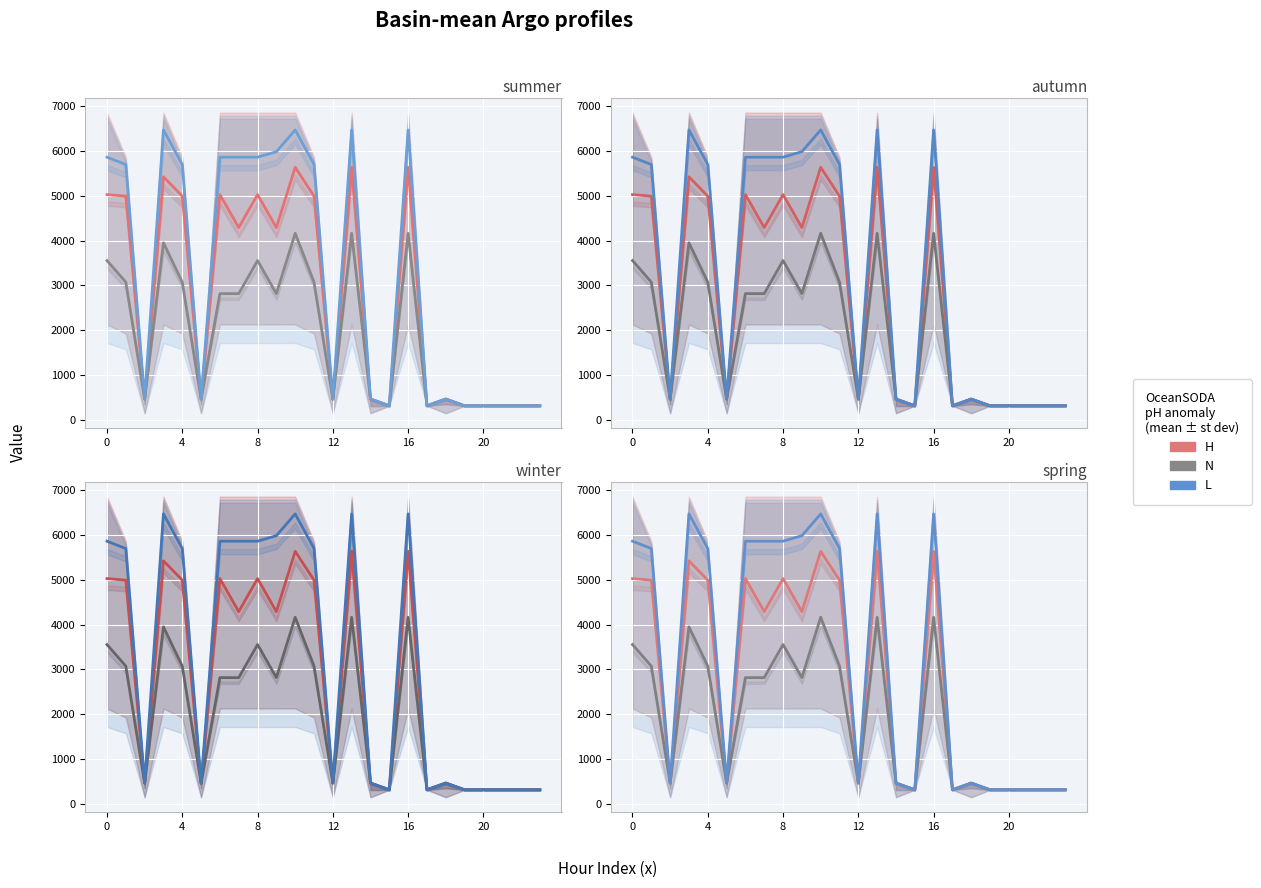

Count the number of data series in this chart.

3